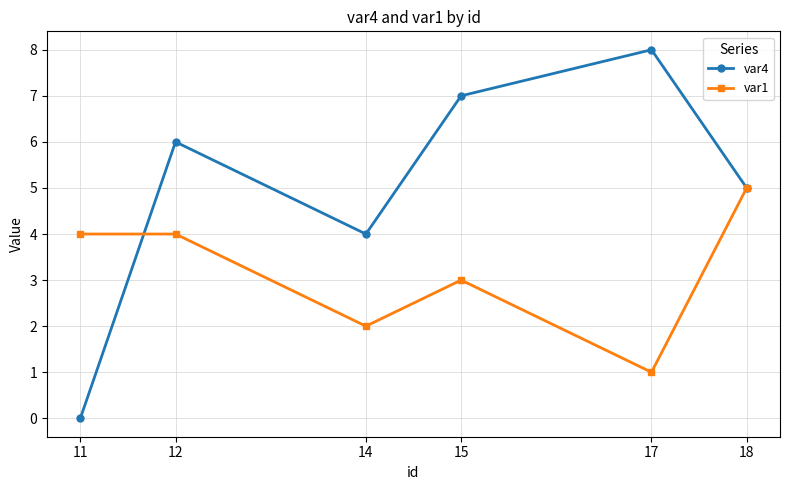

Which series has the widest spread of values?

var4